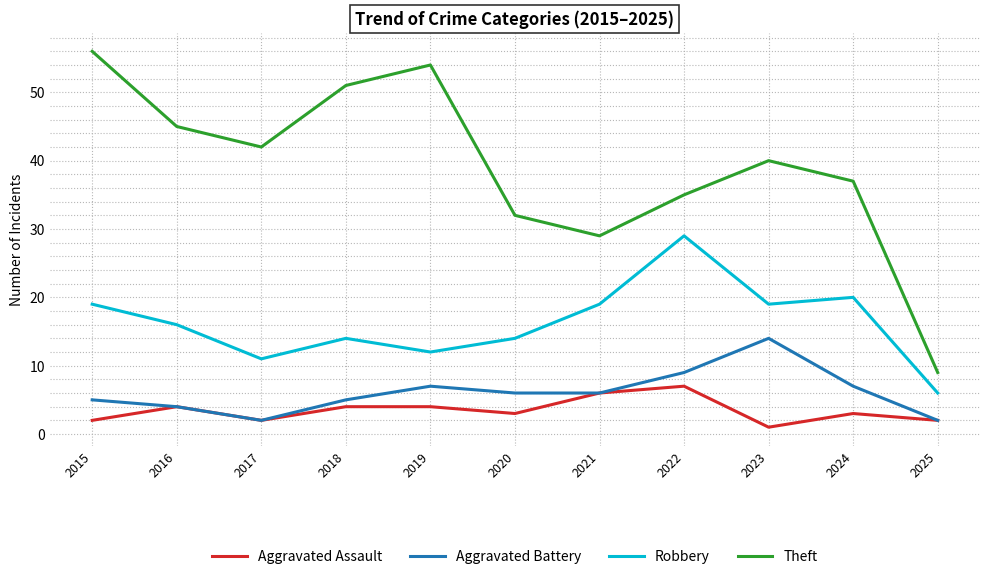

What is the difference between the maximum and second lowest values in the Theft series?

27